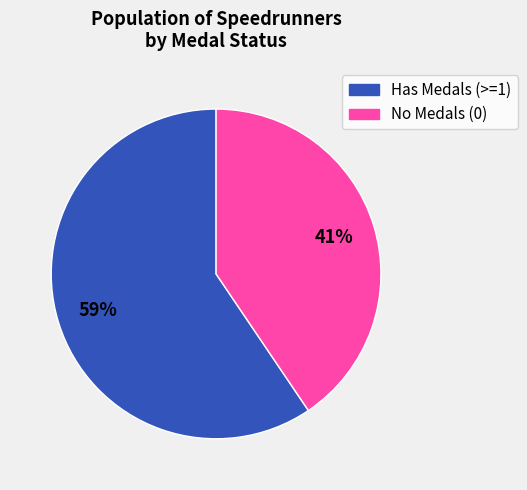

Is there any slice that represents more than half of the pie?

Yes